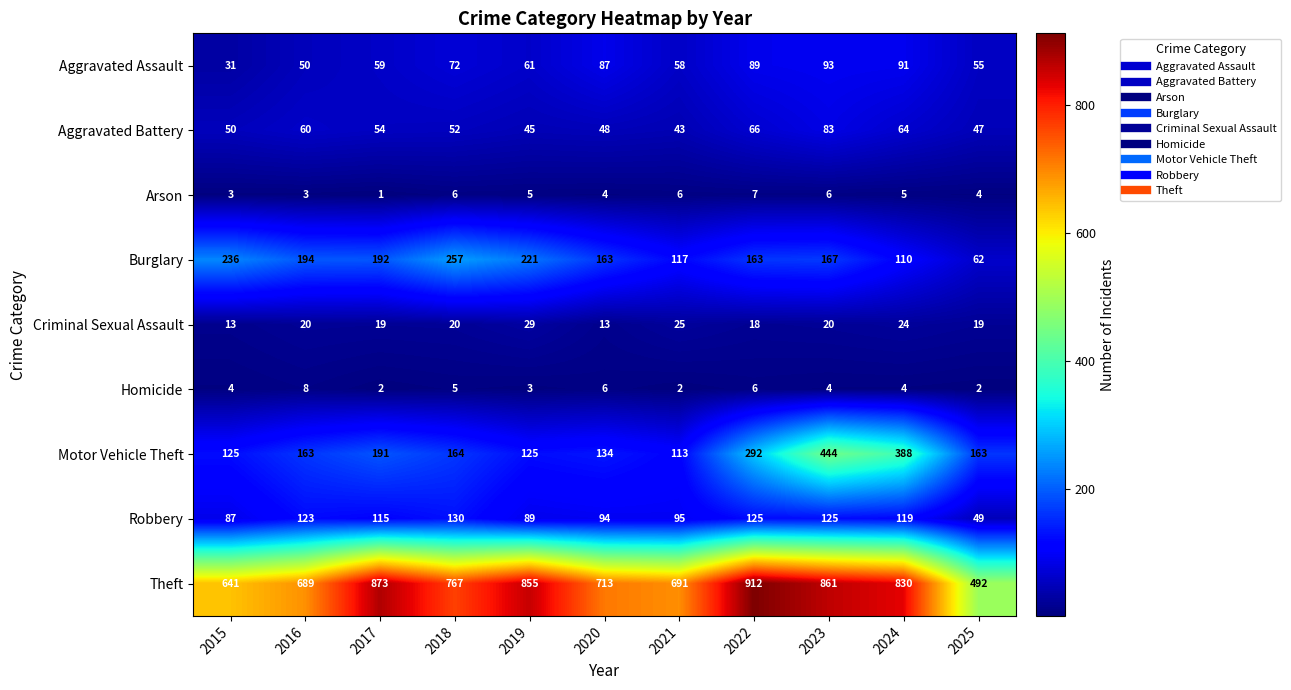

What is the sum of all Theft values?

8324